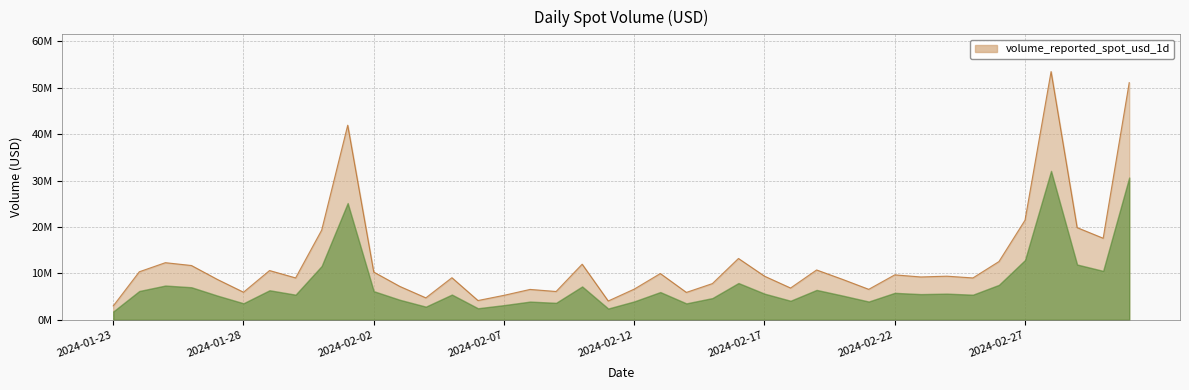

True or false: the data has more than 1 interior local peaks.

True